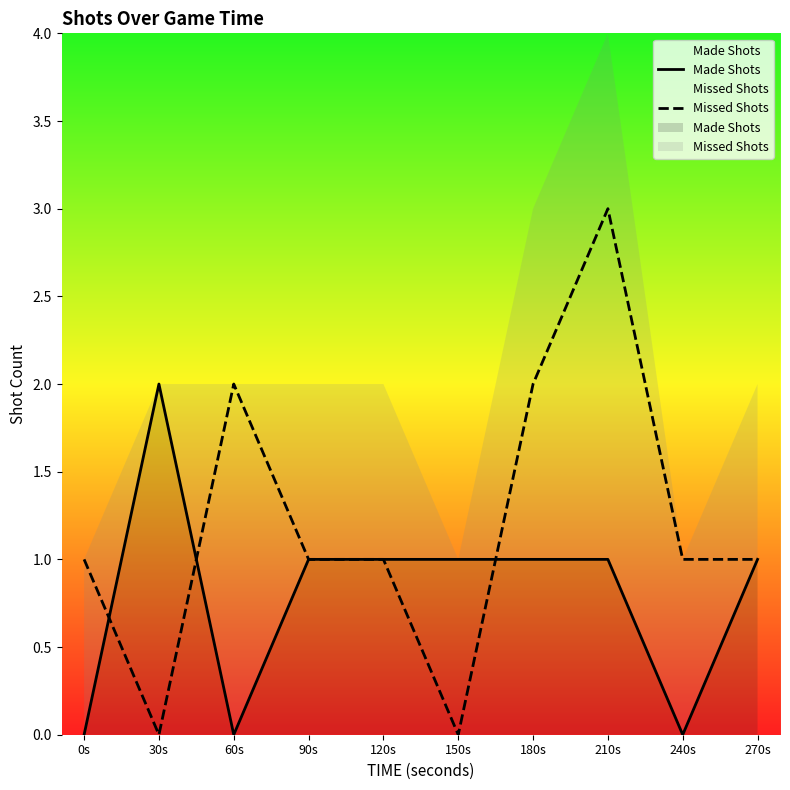

Count the number of categories in the chart.

10